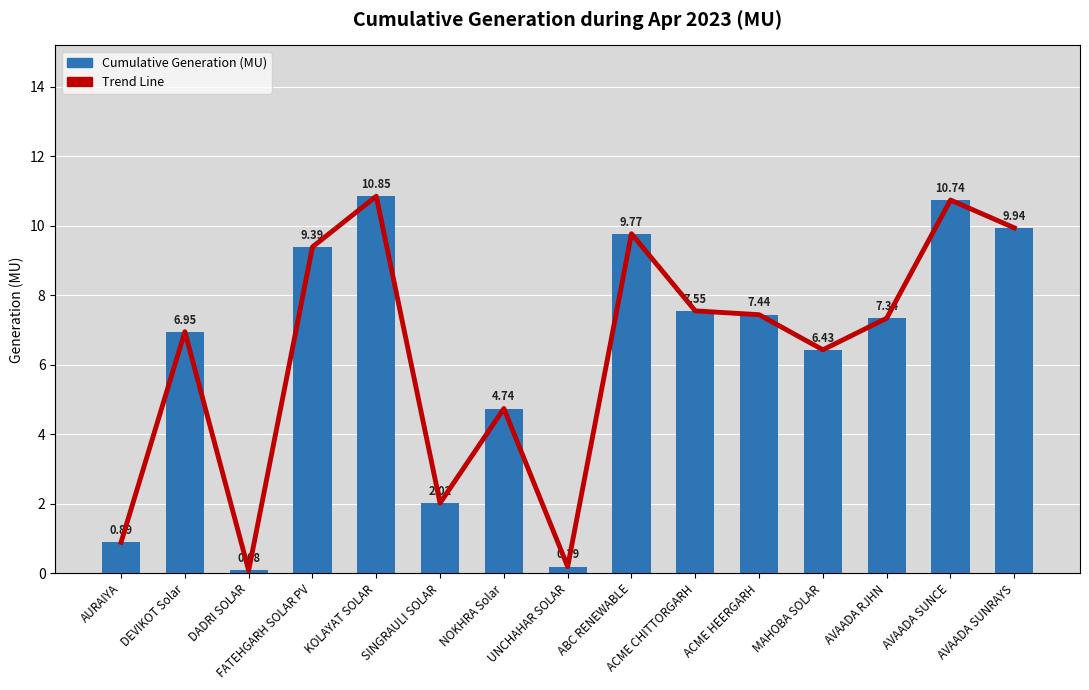

What is the label of the 4th bar from the left?

FATEHGARH SOLAR PV